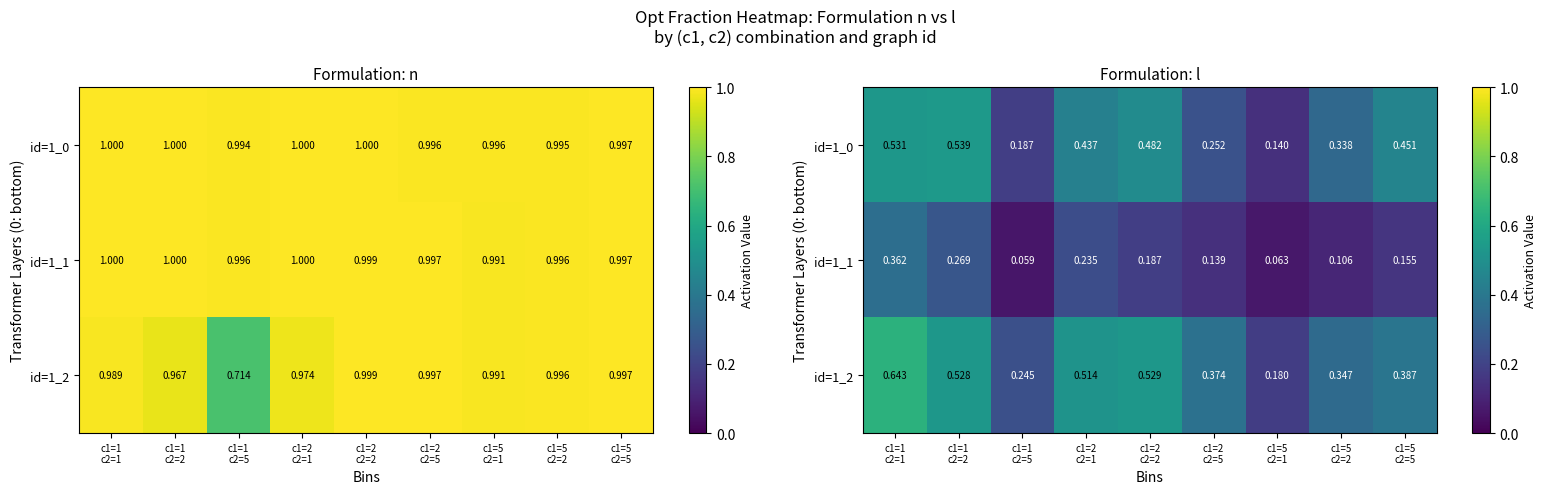

What is the approximate value of id=1_2 at c1=1 c2=5?

0.2